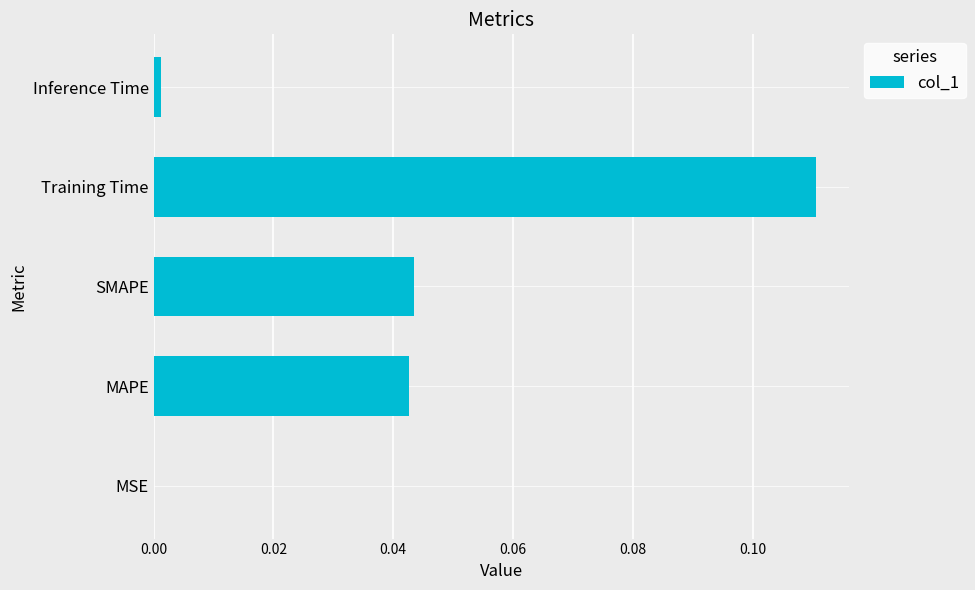

Which label corresponds to the largest value in the chart?

Training Time